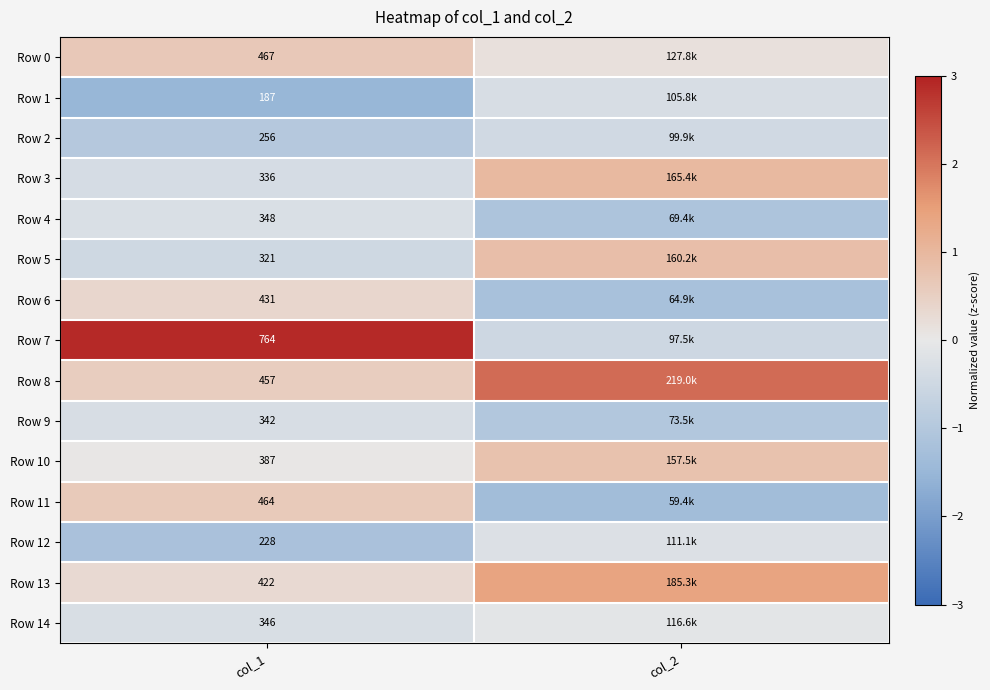

Is the value of Row 4 at col_1 greater than the value of Row 12 at col_1?

Yes